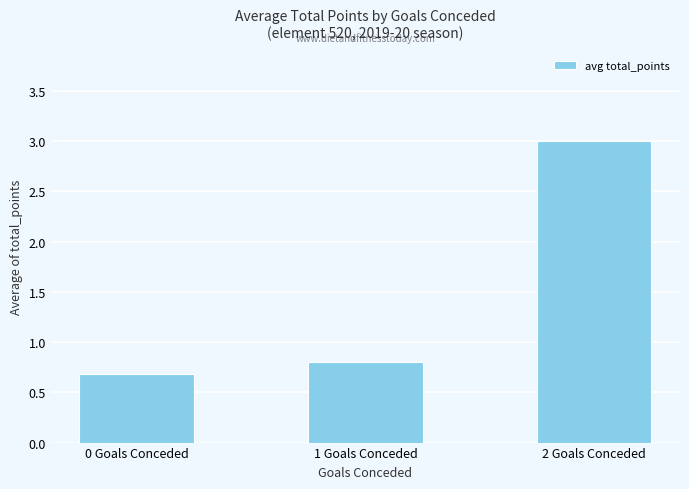

The chart shows a value of 0.5 at 1 Goals Conceded. True or false?

False